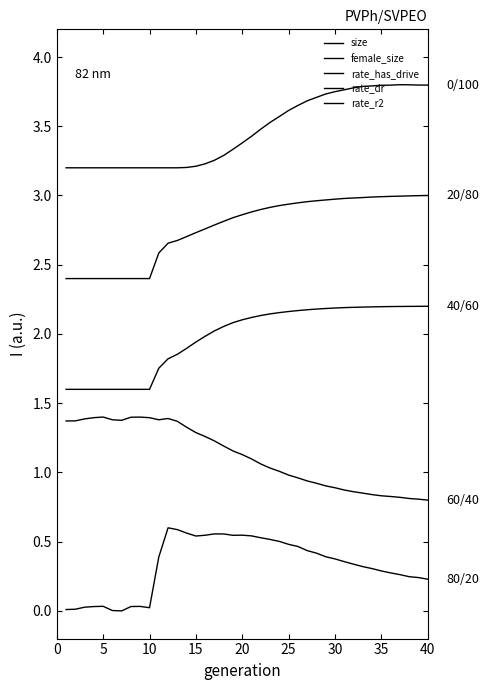

Is this an area chart (filled region under the line)?

No